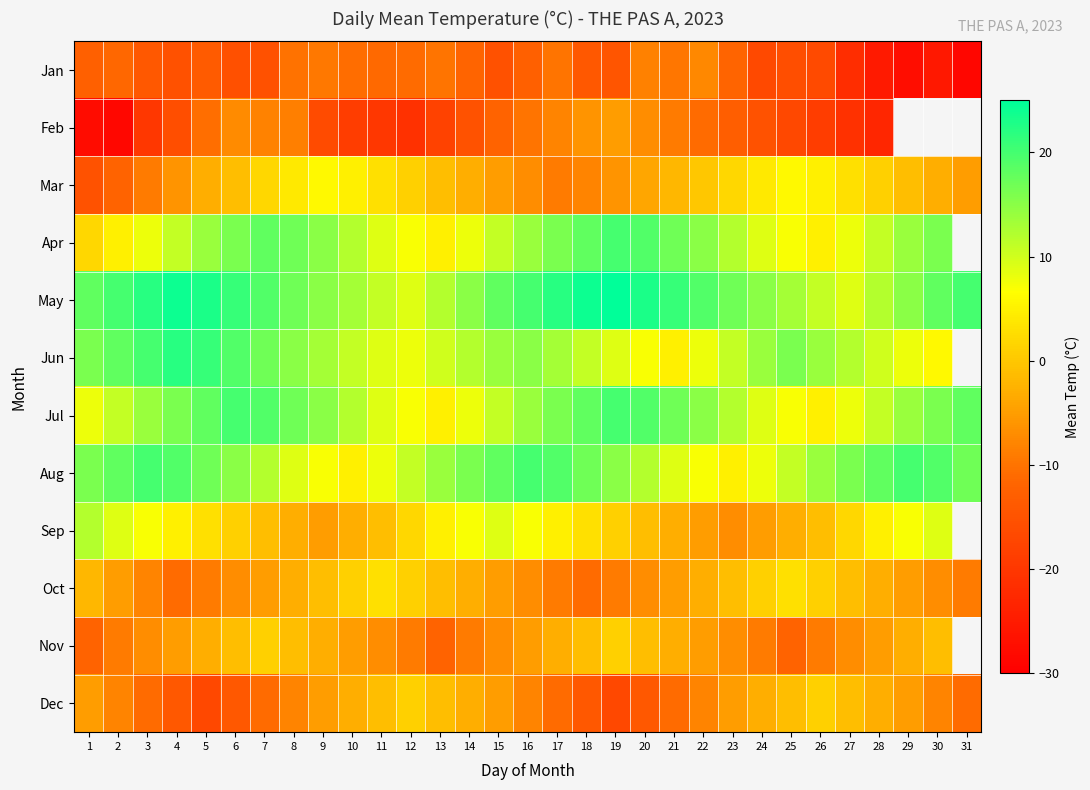

Is it true that Feb equals -23.0 at 28?

True